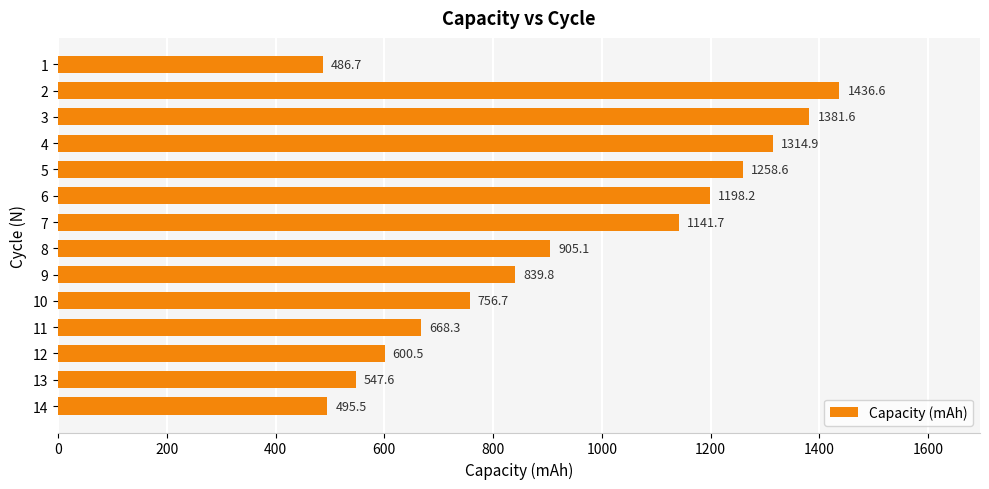

Are the bars horizontal?

Yes